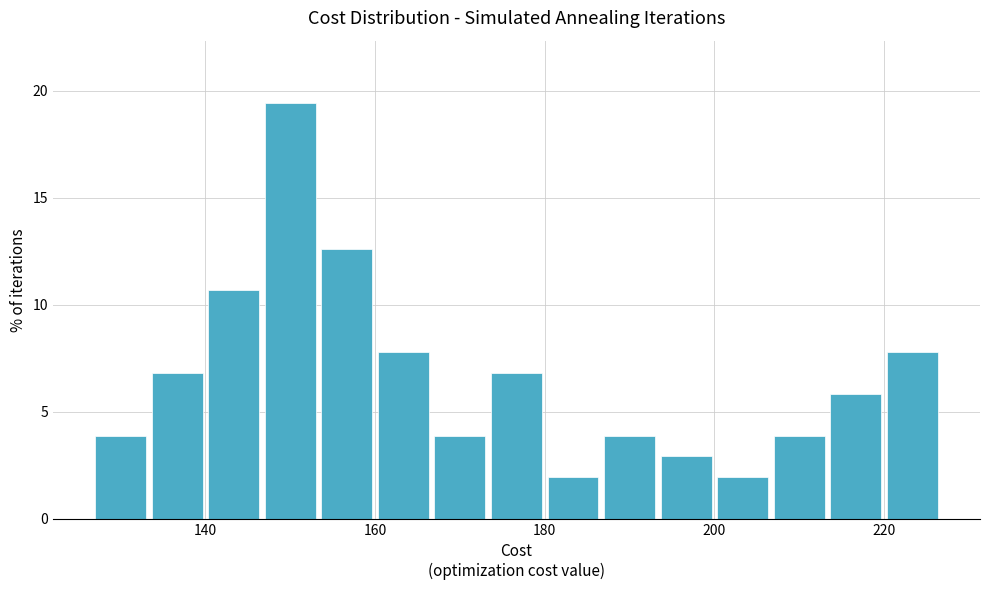

Read against the x-axis, roughly where is the centre of the tallest bar?

150